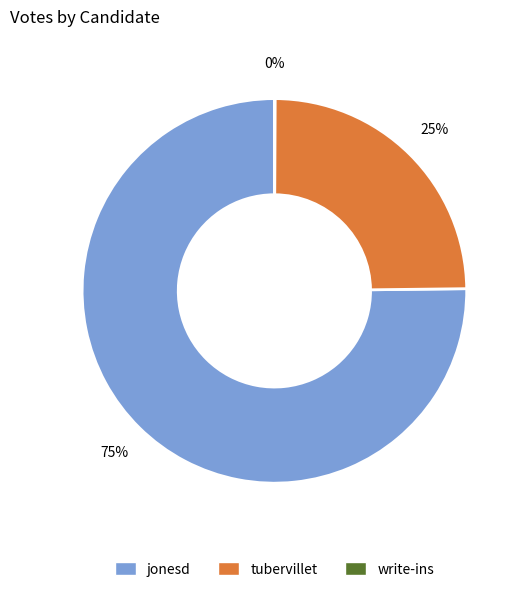

The jonesd slice represents 75% of the pie. True or false?

True